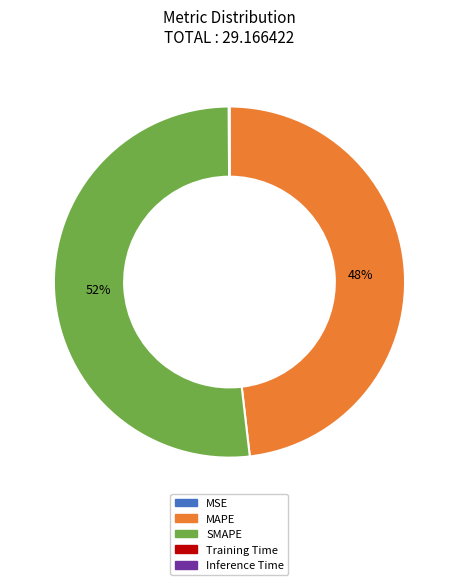

Is MAPE the majority of the pie?

No